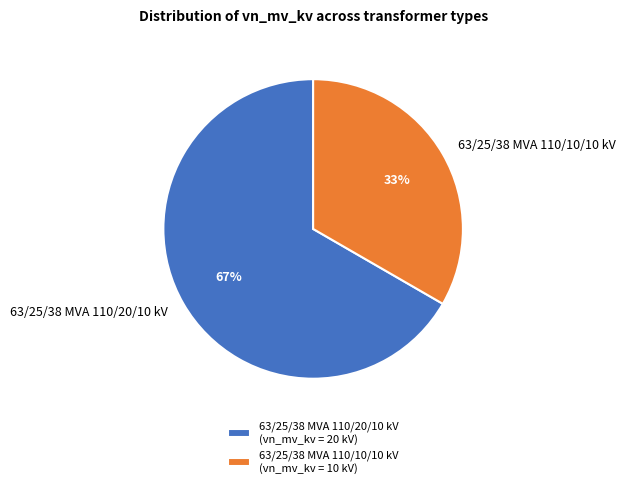

Combined, do 63/25/38 MVA 110/20/10 kV and 63/25/38 MVA 110/10/10 kV account for over 50%?

Yes